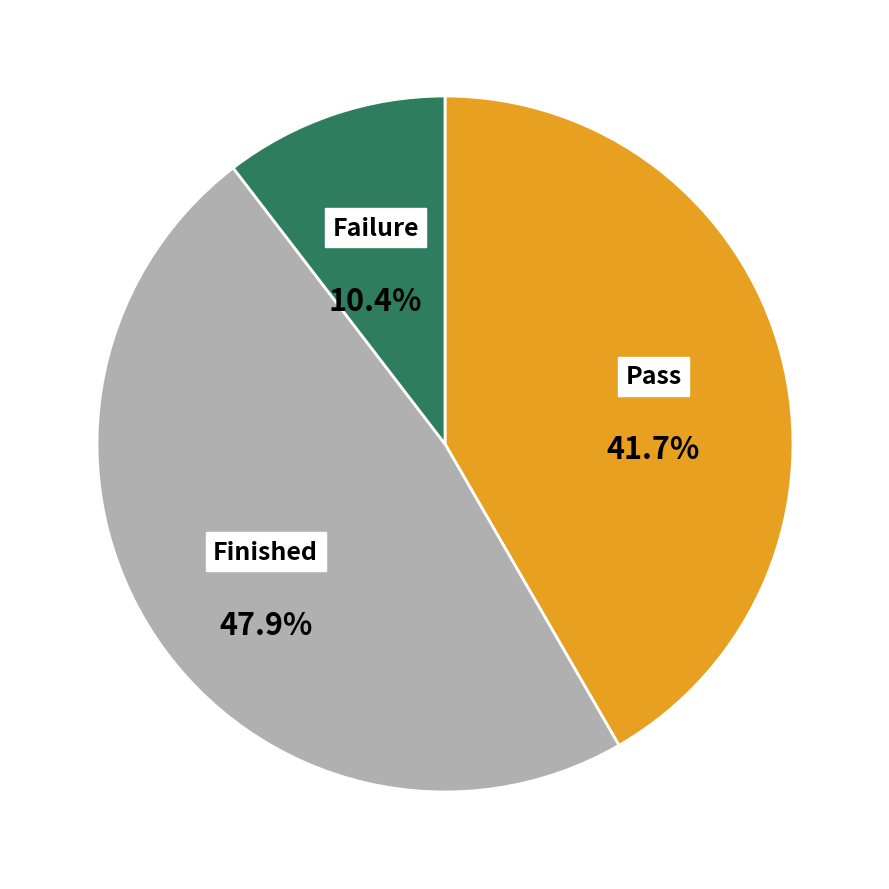

Is there a majority slice in this chart?

No